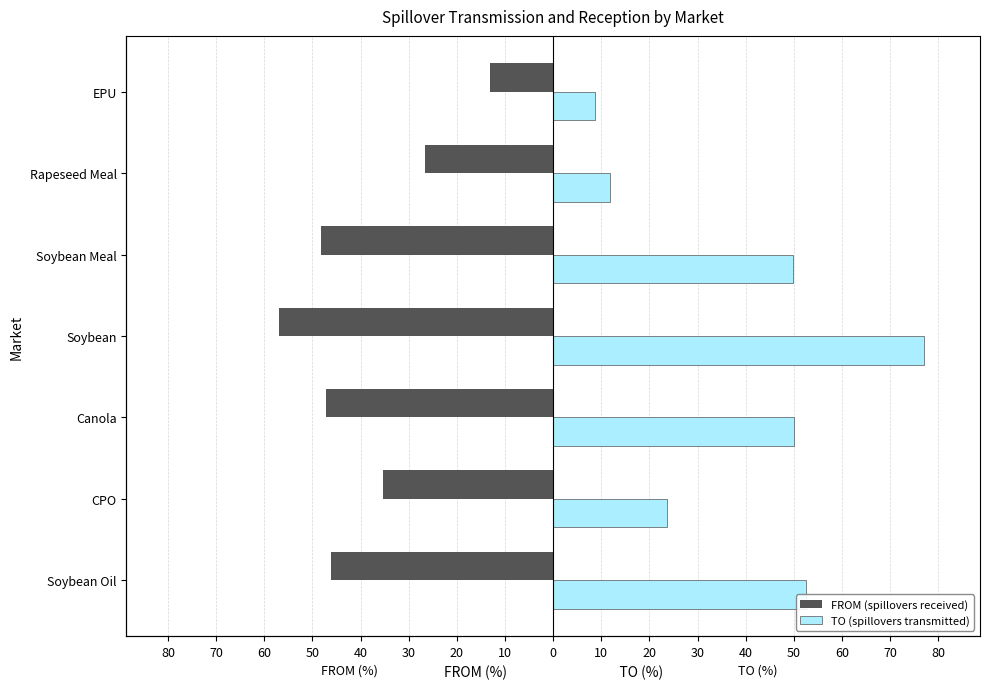

Between CPO and Soybean Meal, which series saw the biggest shift?

TO (spillovers transmitted)